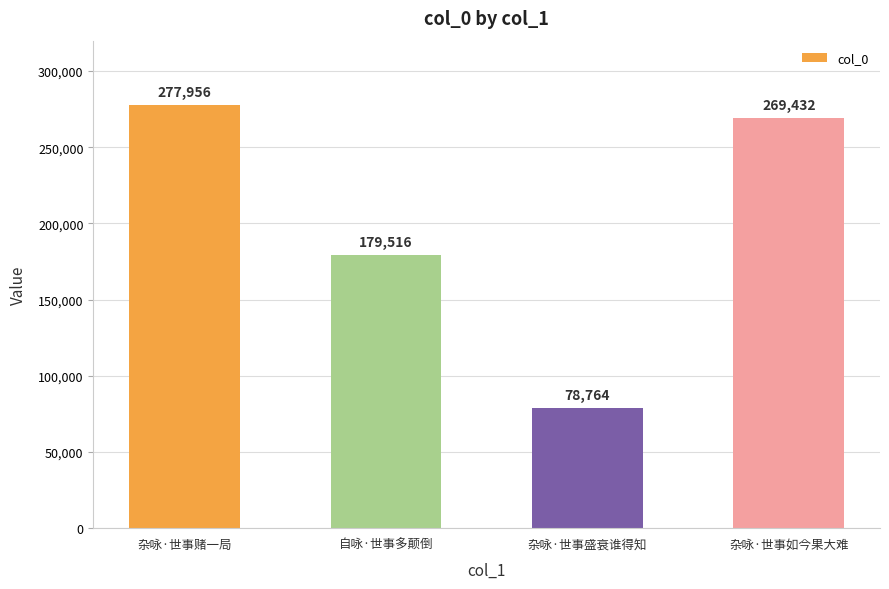

The chart shows a value of 277956 at 杂咏·世事赌一局. True or false?

True